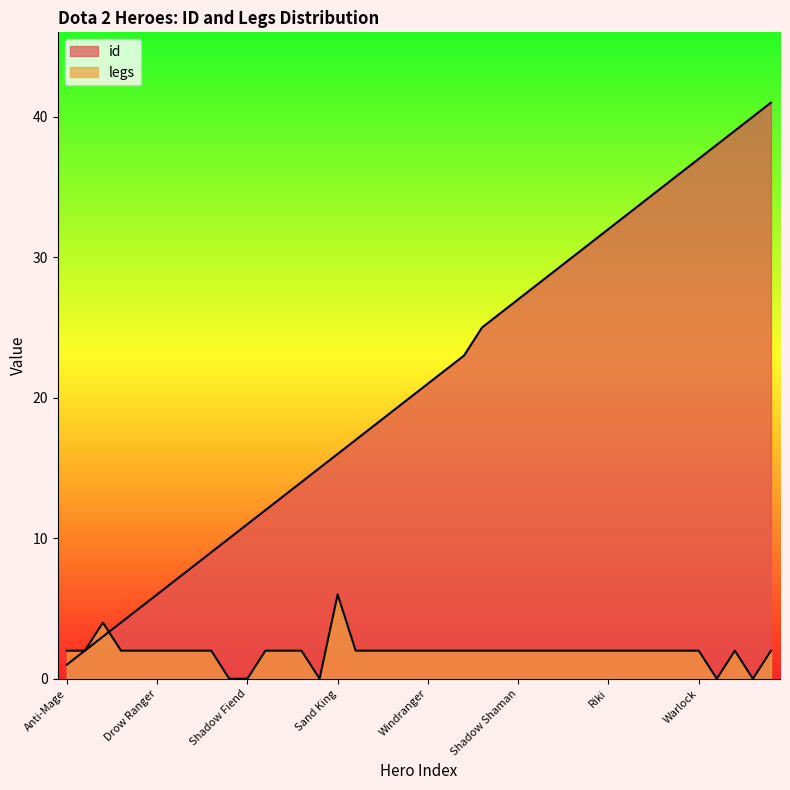

What are all the series names shown in the legend?

id, legs